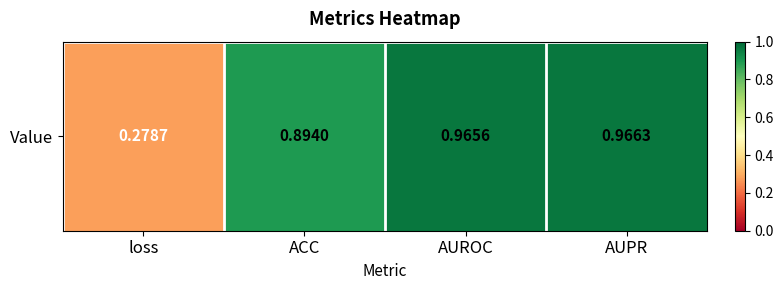

True or false: the data shows 1.0 at AUROC.

True